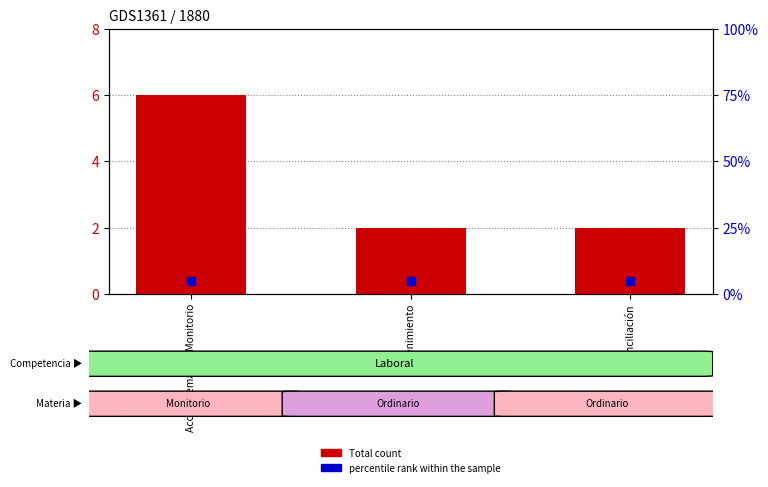

Which series contains the highest Y value?

Total count